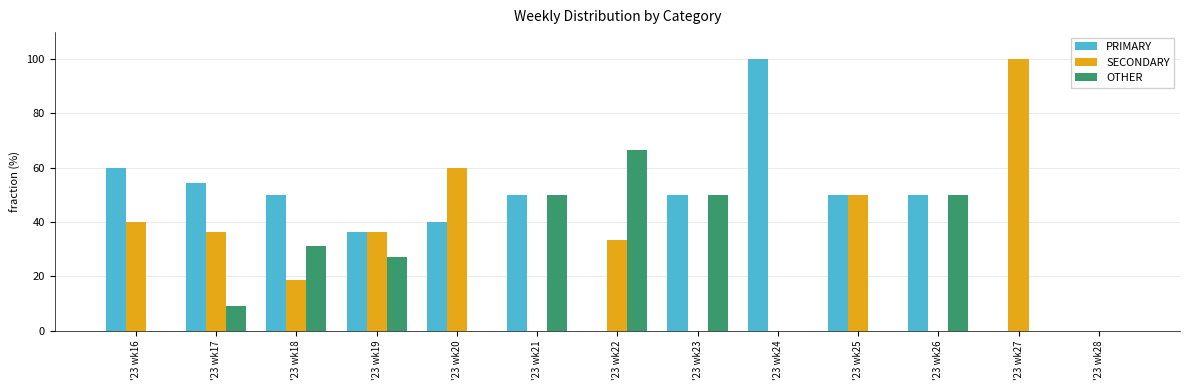

What is the sum of the SECONDARY values at '23 wk27 and '23 wk17?

136.4